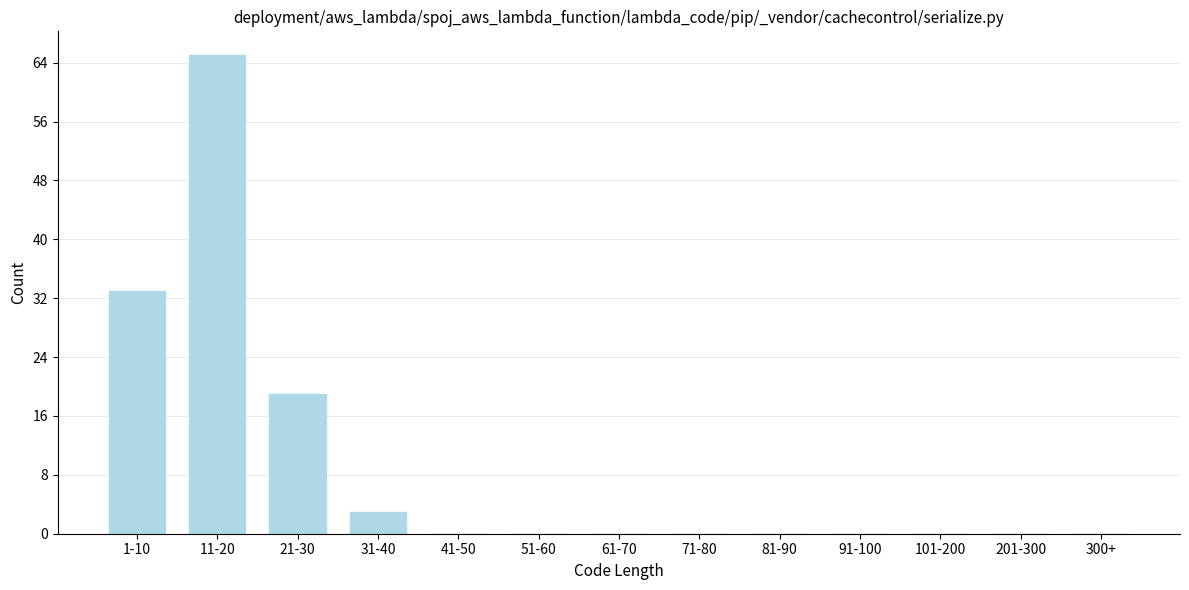

Reading left to right, transcribe all the data shown in this chart.

1-10=33	11-20=65	21-30=19	31-40=3	41-50=0	51-60=0	61-70=0	71-80=0	81-90=0	91-100=0	101-200=0	201-300=0	300+=0